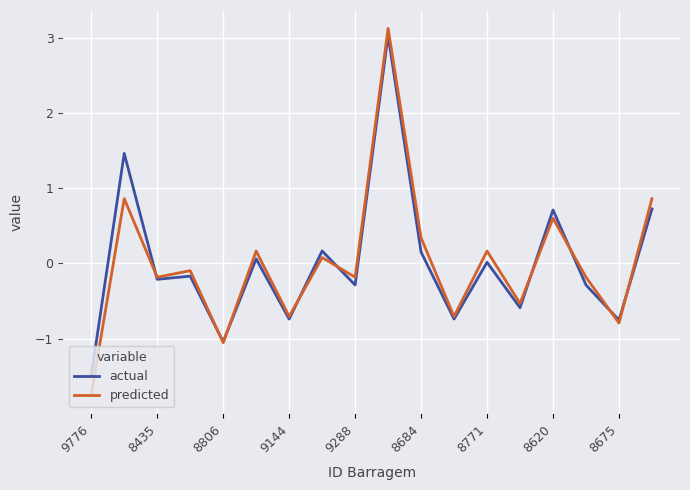

Does the chart display data point markers on the line(s)?

No